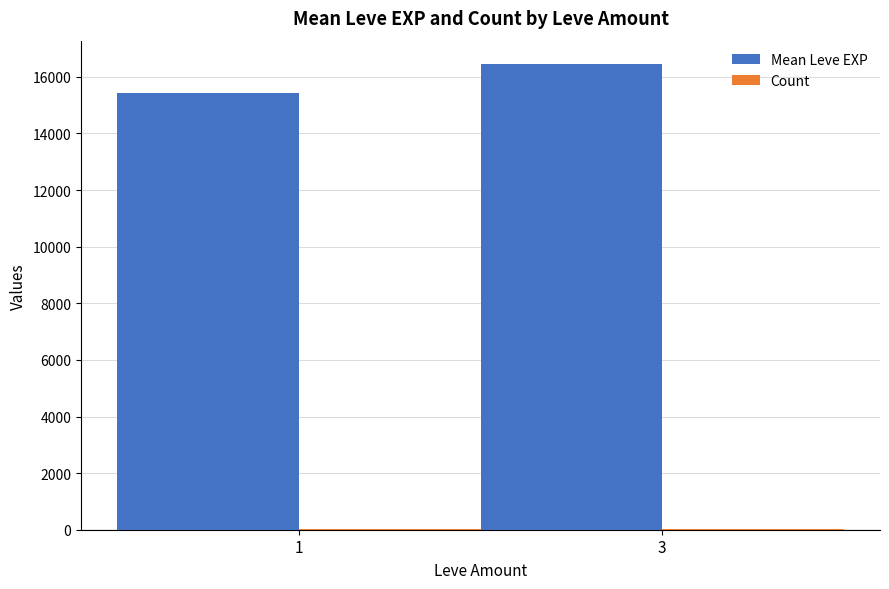

Which series has the largest total across all categories?

Mean Leve EXP